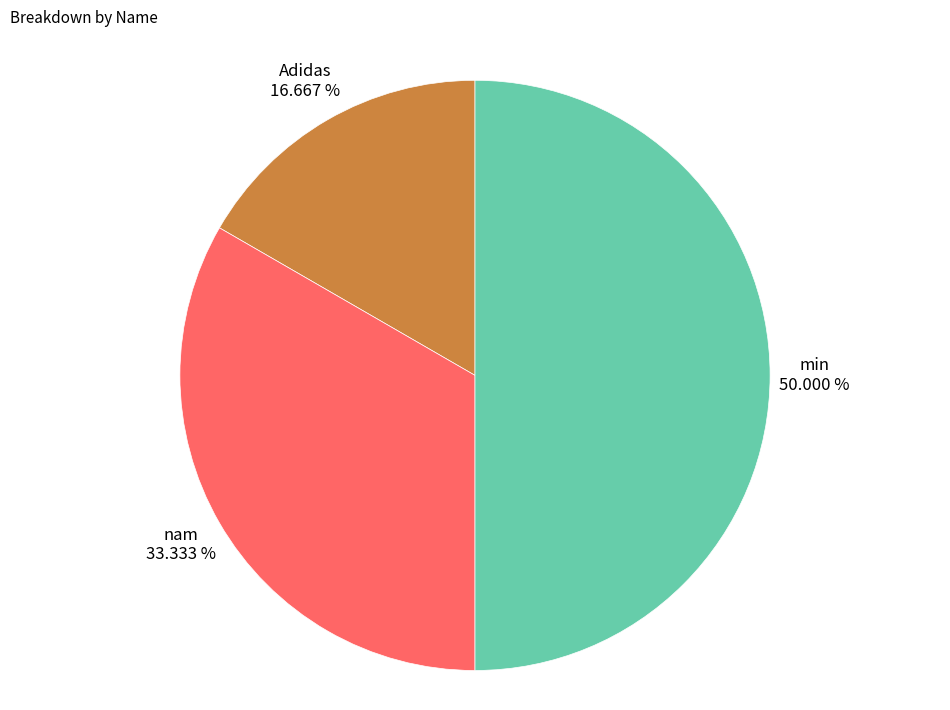

To the nearest percent, what percentage of the pie is min?

50%